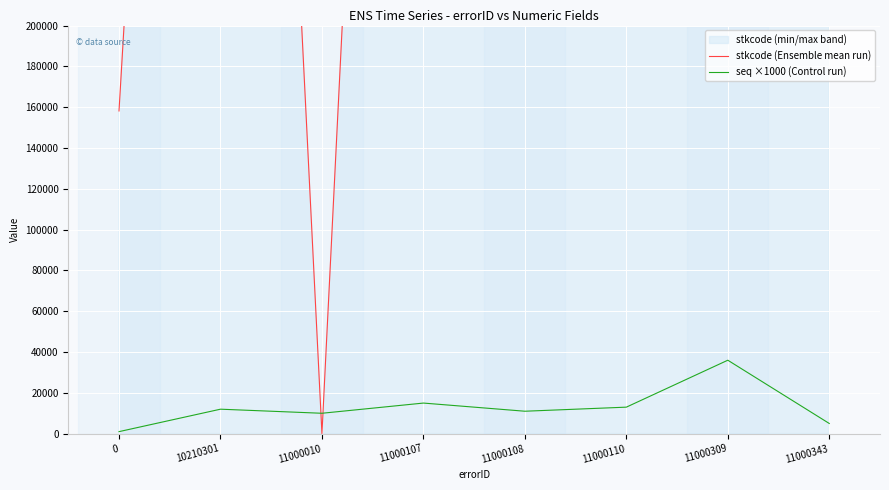

Is the value of stkcode (Ensemble mean run) at 11000343 greater than the value of seq ×1000 (Control run) at 11000107?

Yes